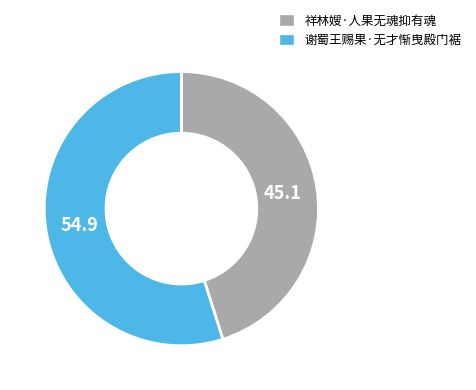

What is the largest slice in the pie chart?

谢蜀王赐果·无才惭曳殿门裾